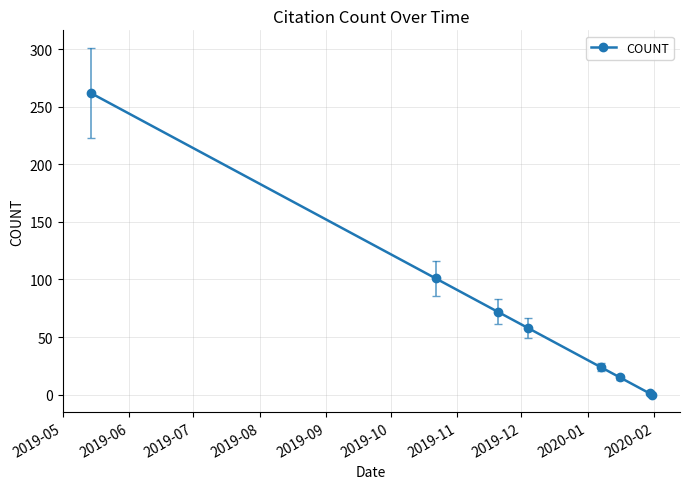

What is the average value?

67